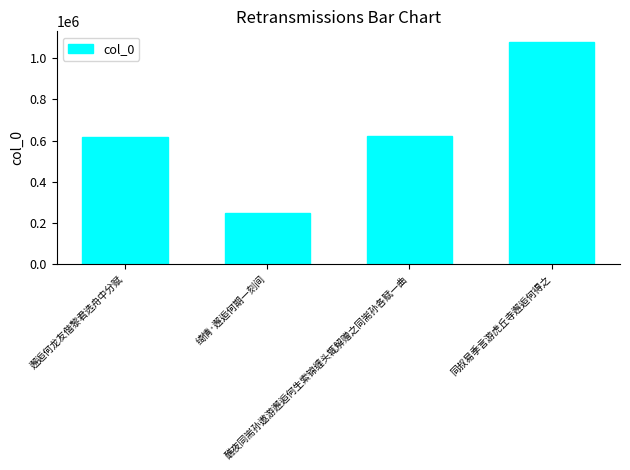

What is the difference between the maximum and second lowest values?

459302